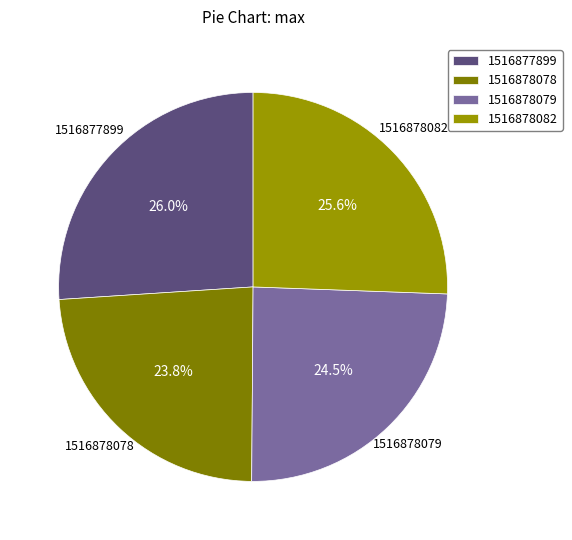

Does 1516877899 account for over 50% of the chart?

No